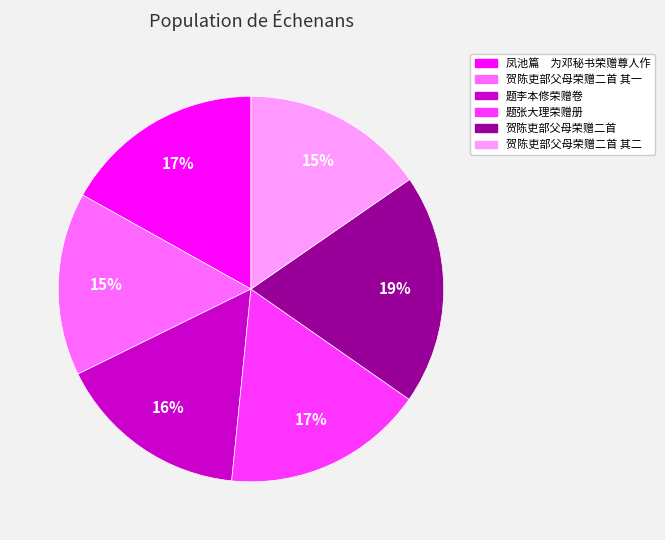

Is there any slice that represents more than half of the pie?

No